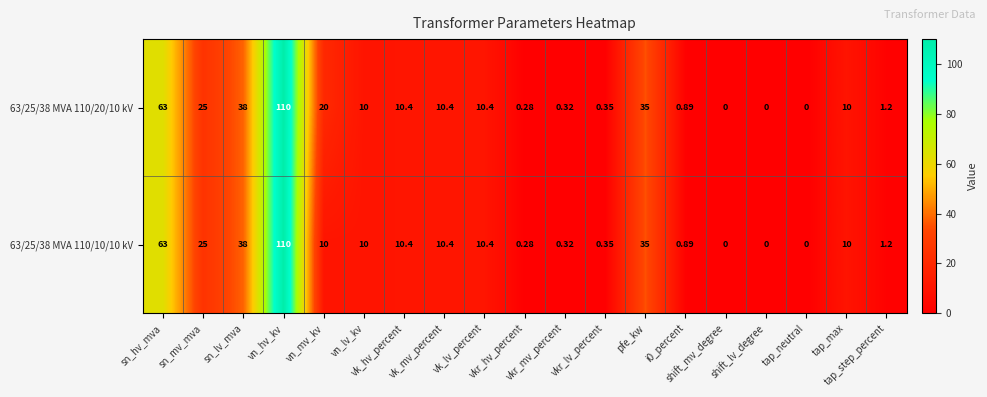

Reading right to left, extract all data points from this chart.

63/25/38 MVA 110/20/10 kV: tap_step_percent=1.2	tap_max=10.0	tap_neutral=0.0	shift_lv_degree=0.0	shift_mv_degree=0.0	i0_percent=0.9	pfe_kw=35.0	vkr_lv_percent=0.3	vkr_mv_percent=0.3	vkr_hv_percent=0.3	vk_lv_percent=10.4	vk_mv_percent=10.4	vk_hv_percent=10.4	vn_lv_kv=10.0	vn_mv_kv=20.0	vn_hv_kv=110.0	sn_lv_mva=38.0	sn_mv_mva=25.0	sn_hv_mva=63.0
63/25/38 MVA 110/10/10 kV: tap_step_percent=1.2	tap_max=10.0	tap_neutral=0.0	shift_lv_degree=0.0	shift_mv_degree=0.0	i0_percent=0.9	pfe_kw=35.0	vkr_lv_percent=0.3	vkr_mv_percent=0.3	vkr_hv_percent=0.3	vk_lv_percent=10.4	vk_mv_percent=10.4	vk_hv_percent=10.4	vn_lv_kv=10.0	vn_mv_kv=10.0	vn_hv_kv=110.0	sn_lv_mva=38.0	sn_mv_mva=25.0	sn_hv_mva=63.0